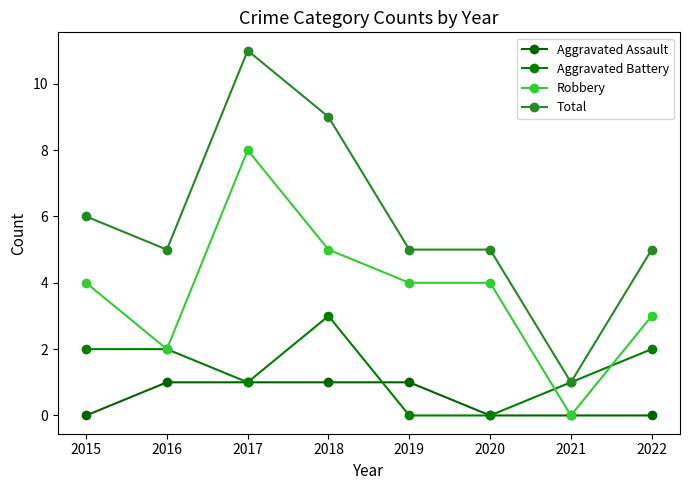

Reading left to right, transcribe all the data shown in this chart.

Aggravated Assault: 0	1	1	1	1	0	0	0
Aggravated Battery: 2	2	1	3	0	0	1	2
Robbery: 4	2	8	5	4	4	0	3
Total: 6	5	11	9	5	5	1	5